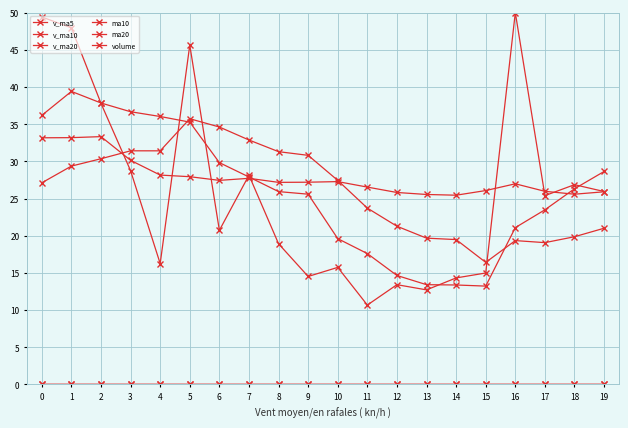

The value of v_ma5 at 9 is 25.6. True or false?

True